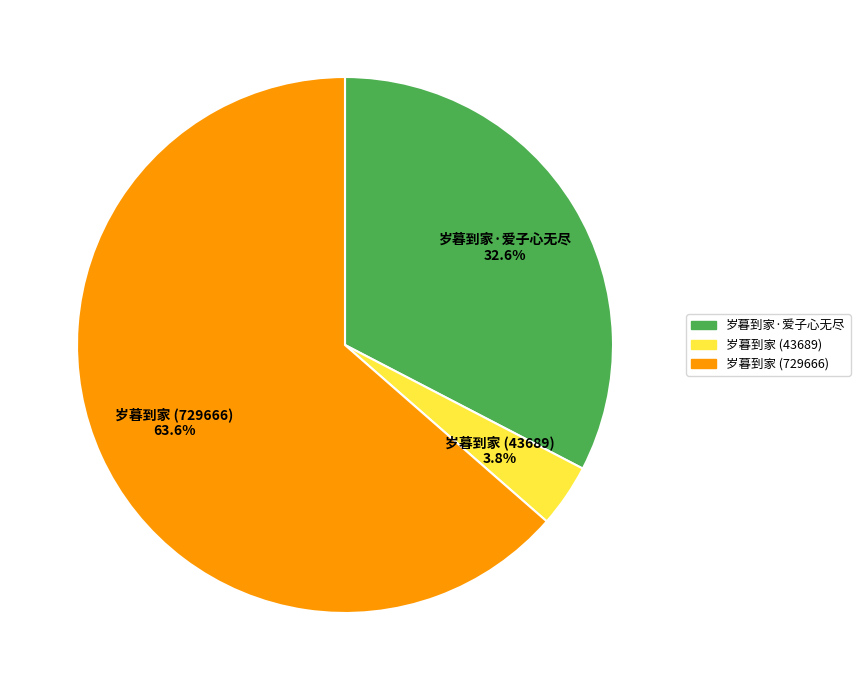

To the nearest percent, what is the average slice percentage?

33%